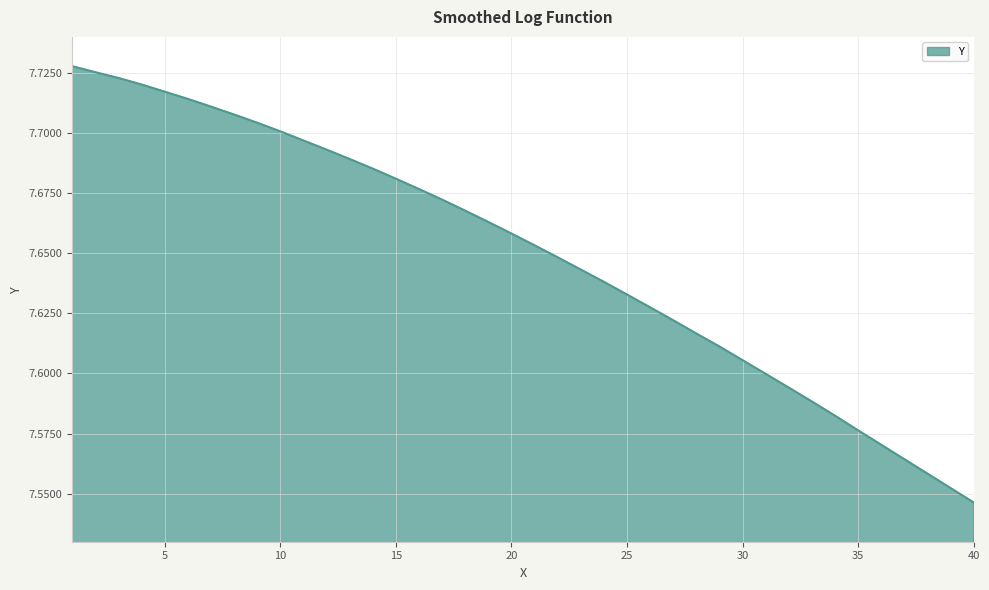

What is the difference between the maximum and minimum values?

0.2